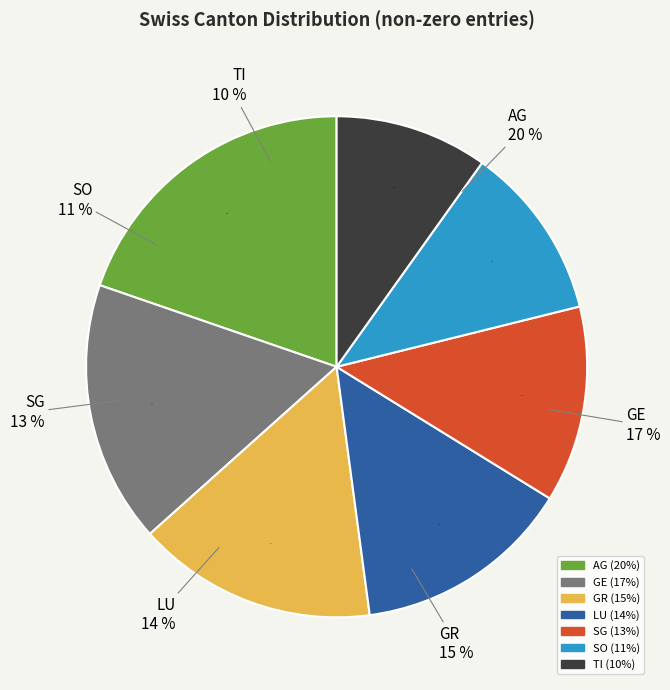

How many slices are in this pie chart?

7